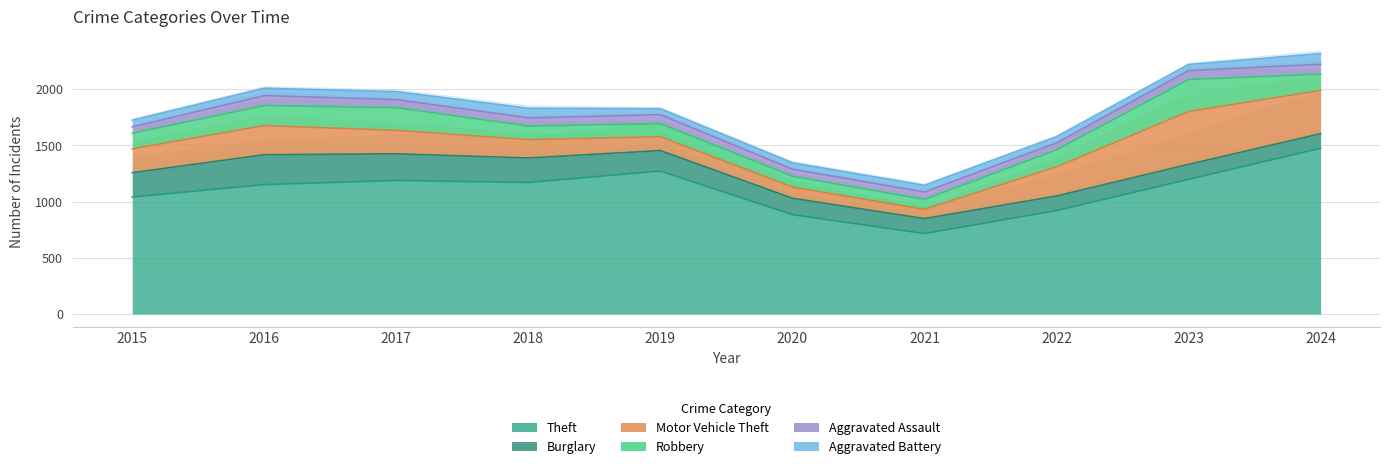

What is the spread (max minus min) of values at 2017?

1117